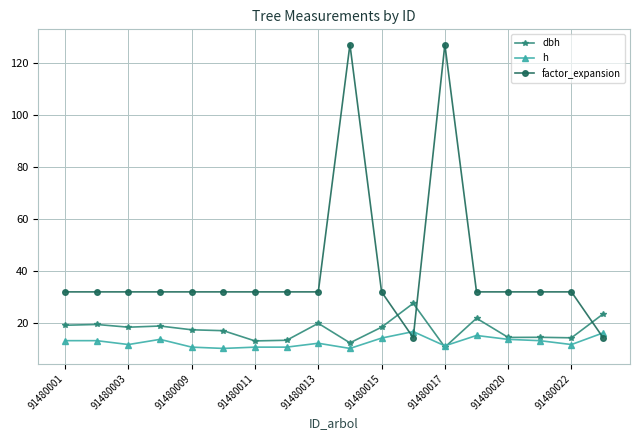

Which series has the widest spread of values?

factor_expansion